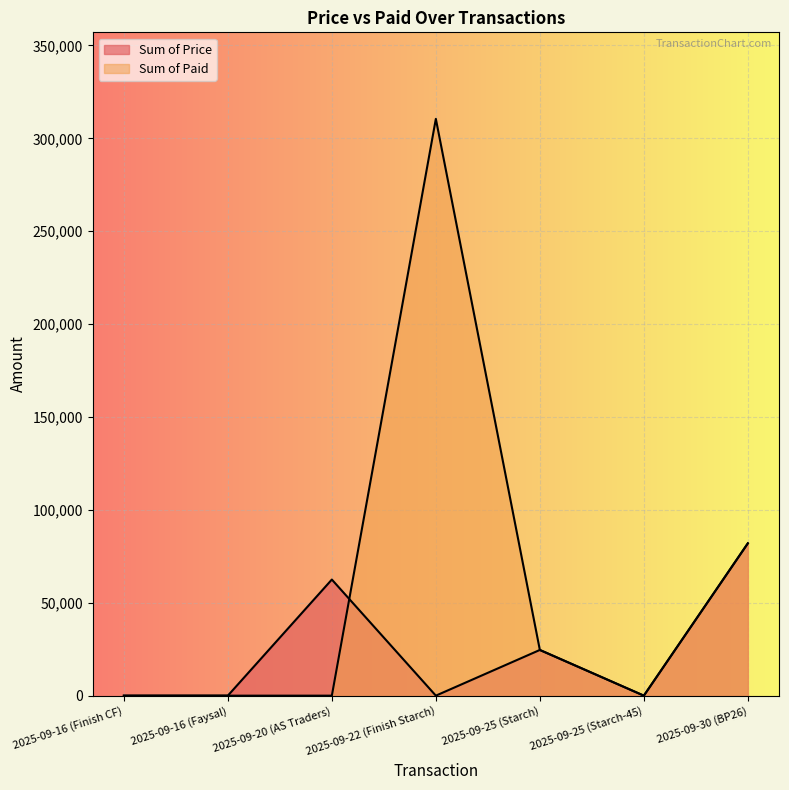

How many lines are shown in the chart?

2